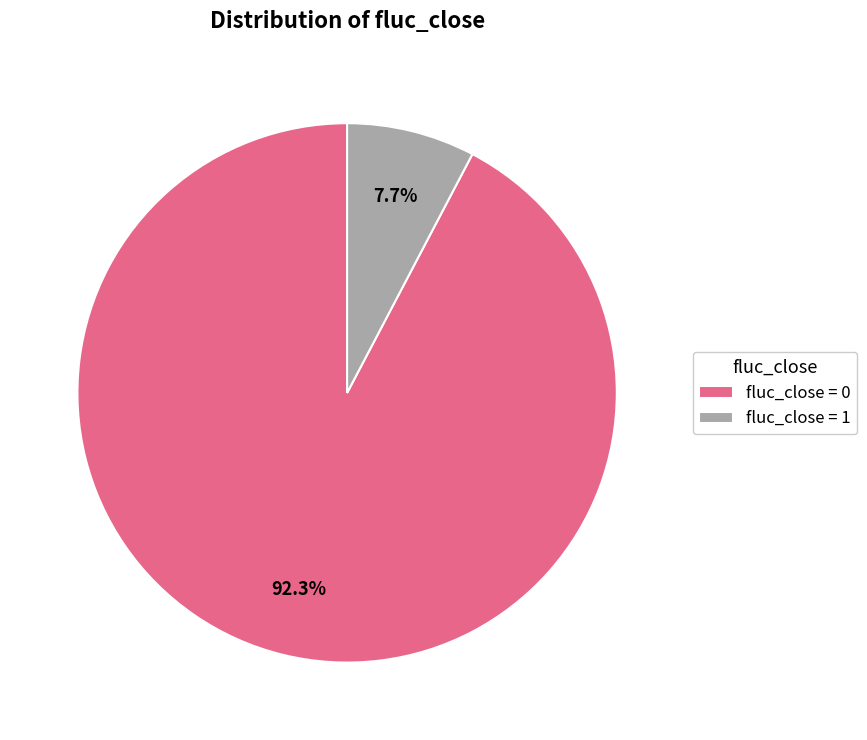

How much of the chart is everything except fluc_close = 1?

92.3%